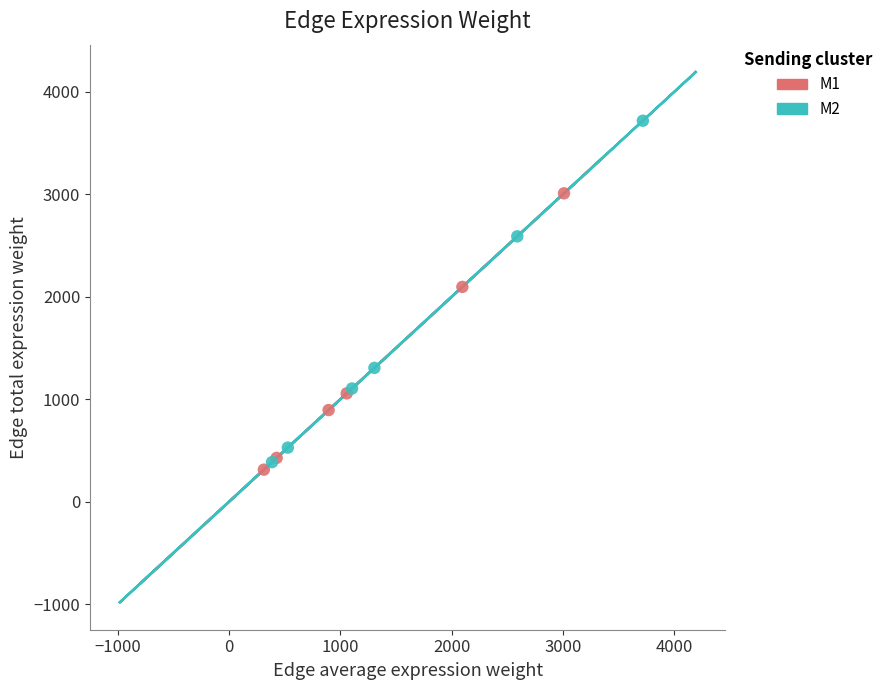

Which series has the widest spread of Y values?

M2